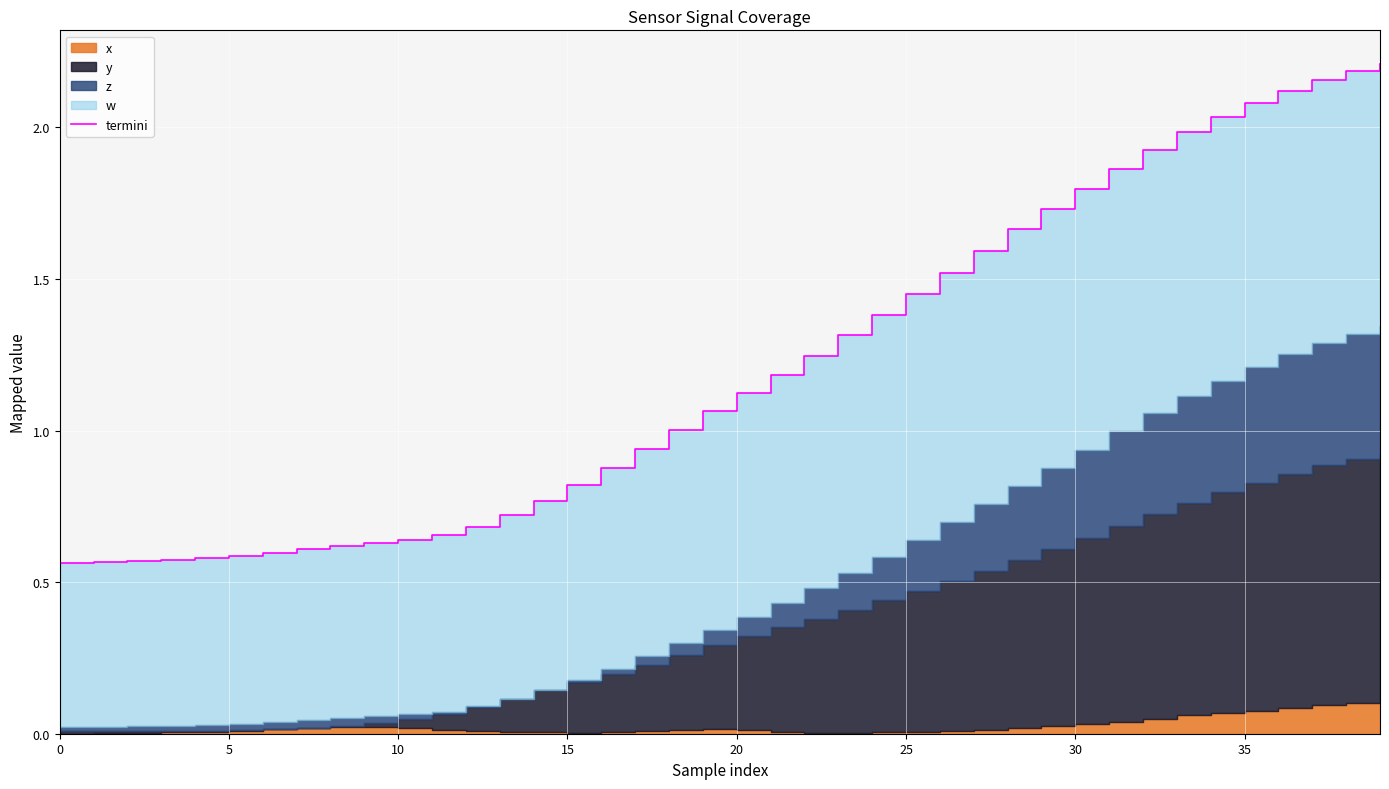

What is the maximum value shown in the chart?

2.2